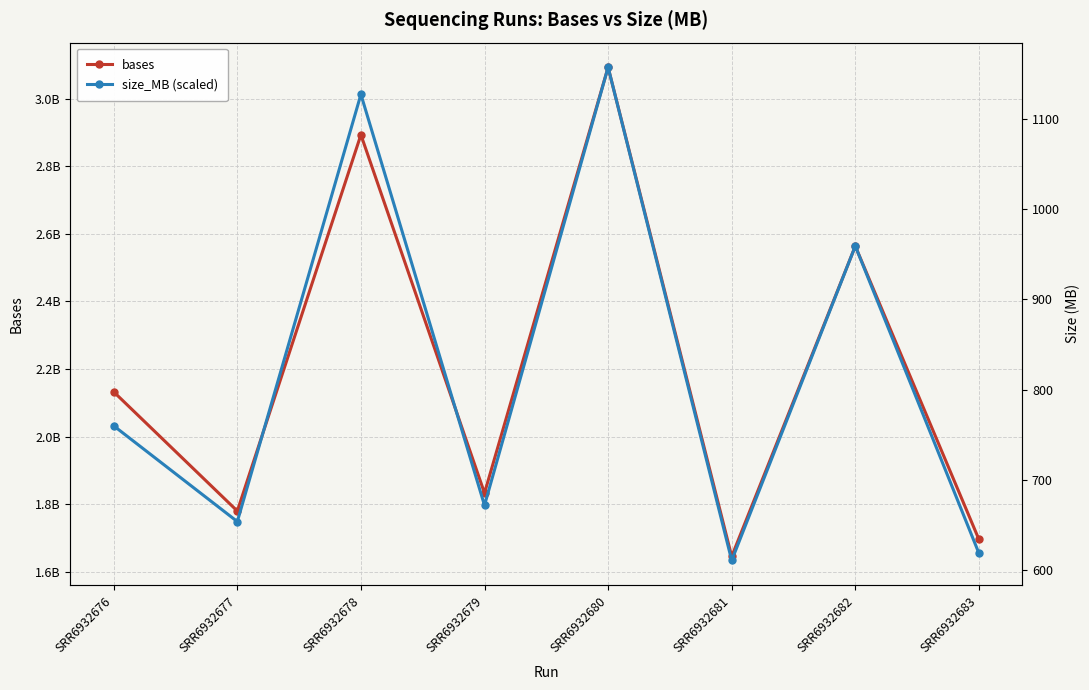

Between SRR6932676 and SRR6932679, which is larger?

SRR6932676